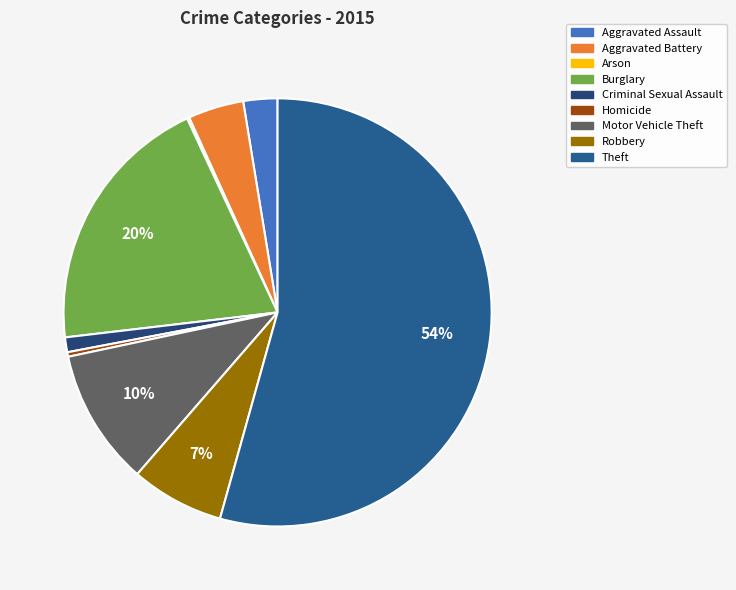

The Aggravated Assault slice represents 3% of the pie. True or false?

True